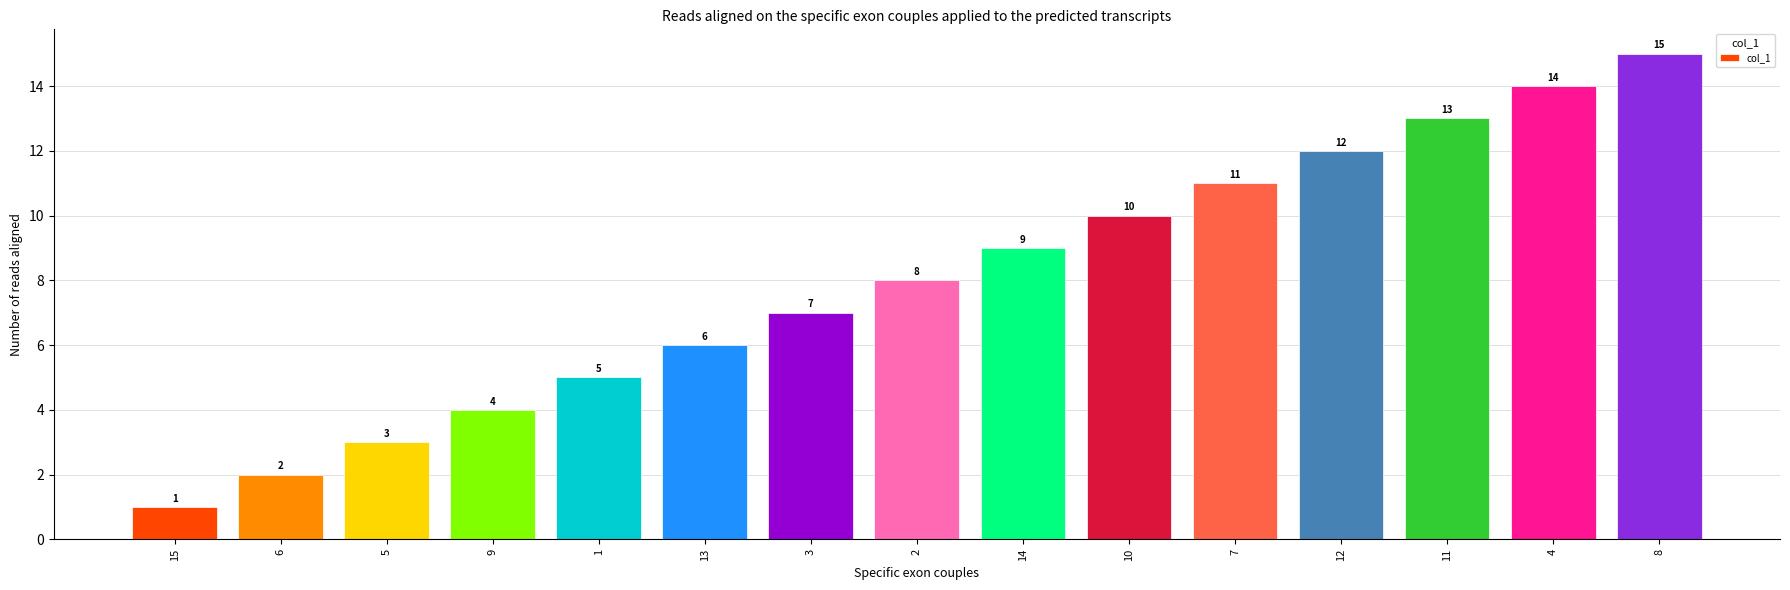

The chart shows a value of 1 at 6. True or false?

False